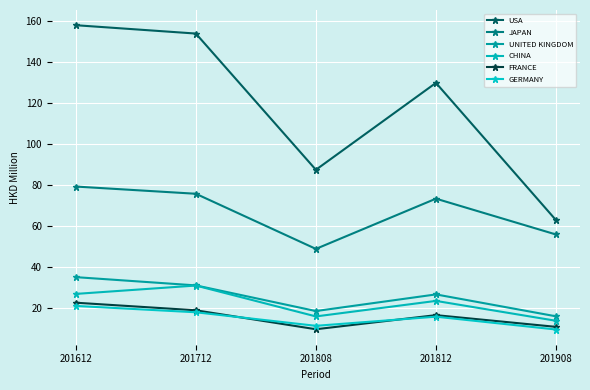

Which category has the highest value in the USA series?

201612